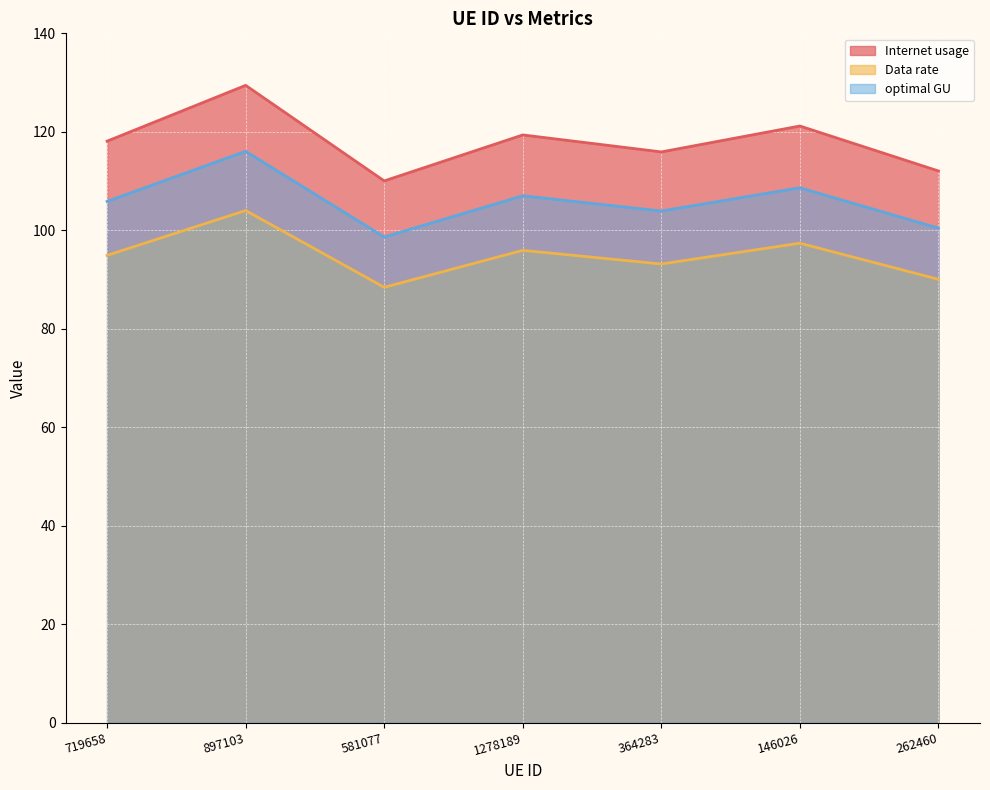

In Internet usage, how many points are higher than both neighbors (excluding endpoints)?

3